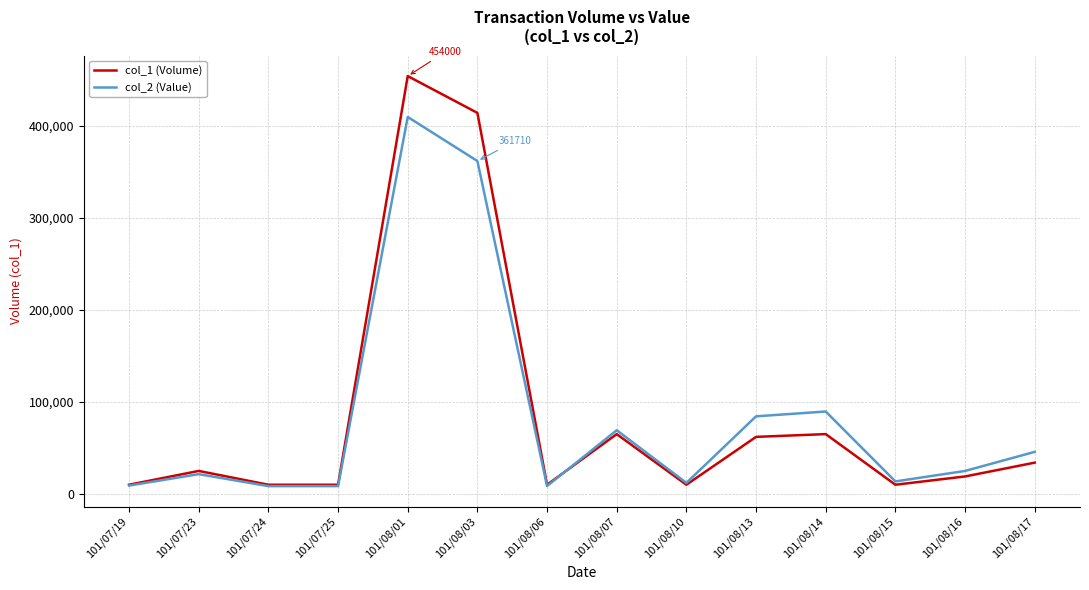

At which category is the sum across all series the highest?

101/08/01